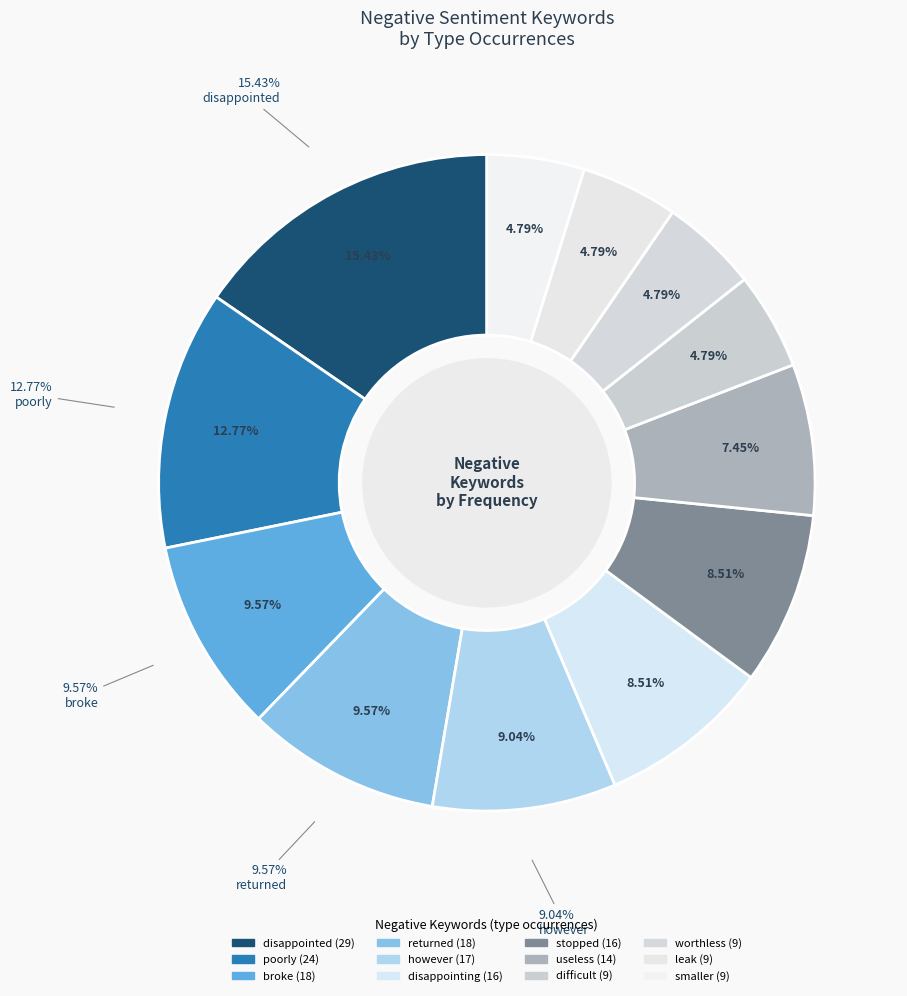

Does any single category account for the majority?

No